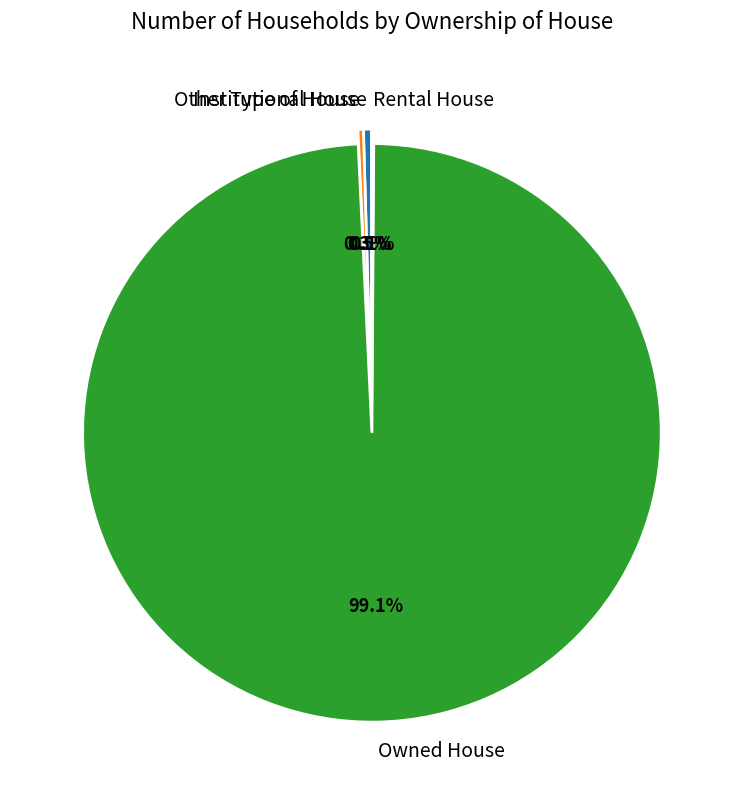

The Owned House slice represents 93% of the pie. True or false?

False